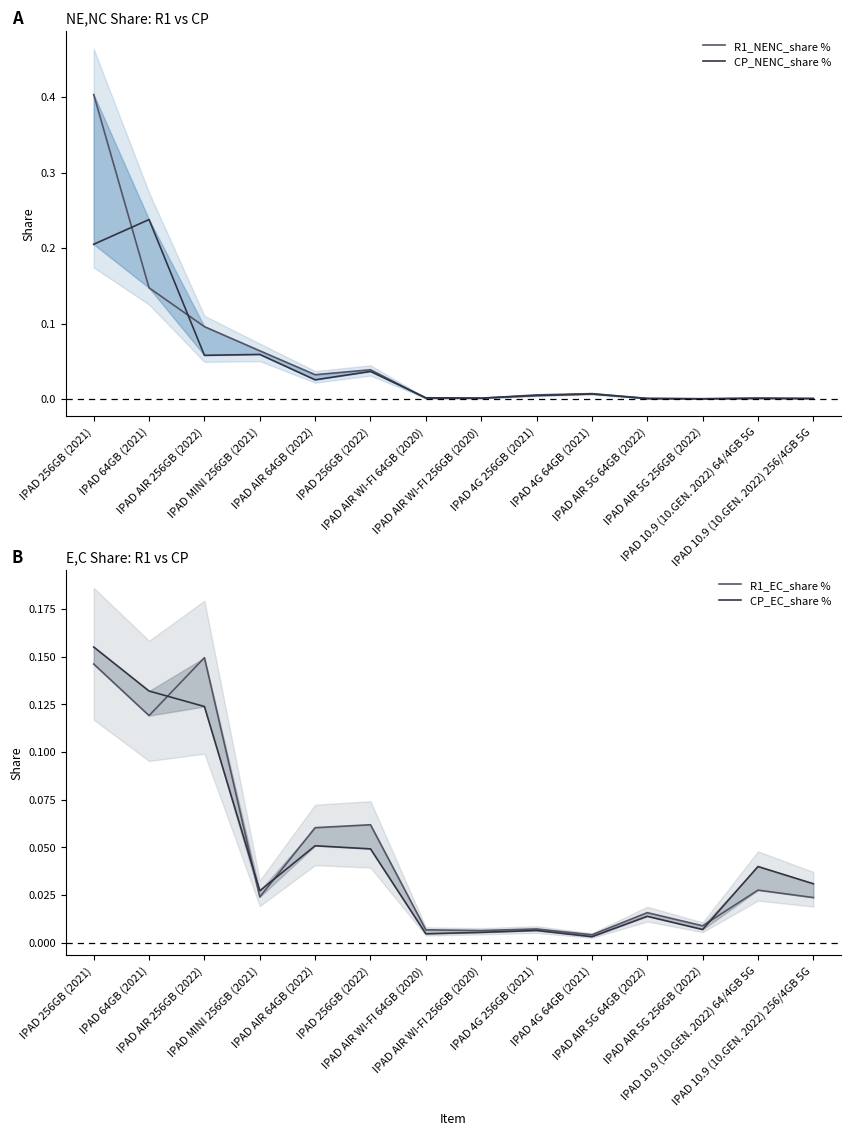

Which series has the widest spread of values?

R1_NENC_share %